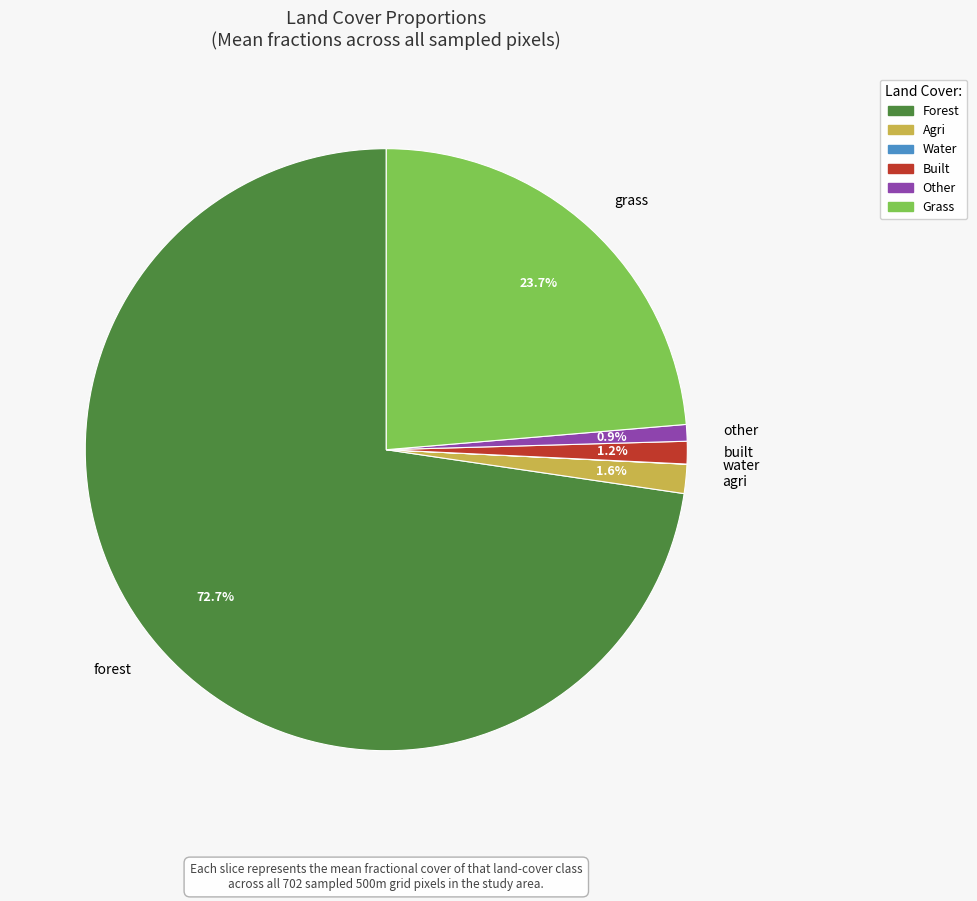

What is the largest slice in the pie chart?

forest